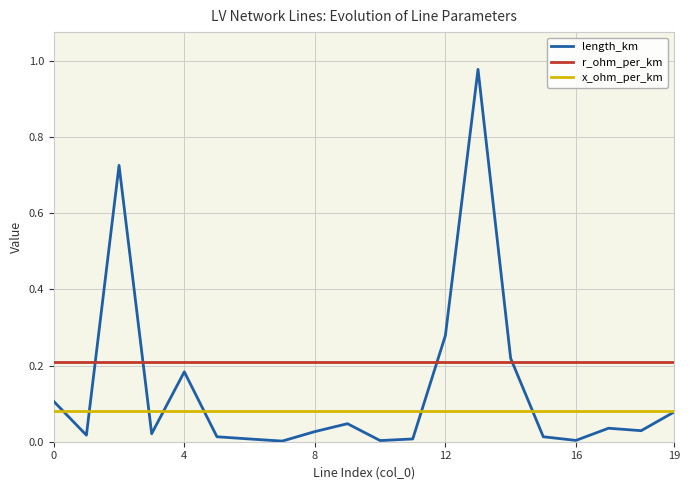

After their last crossing, which series has the higher values: r_ohm_per_km or length_km?

r_ohm_per_km